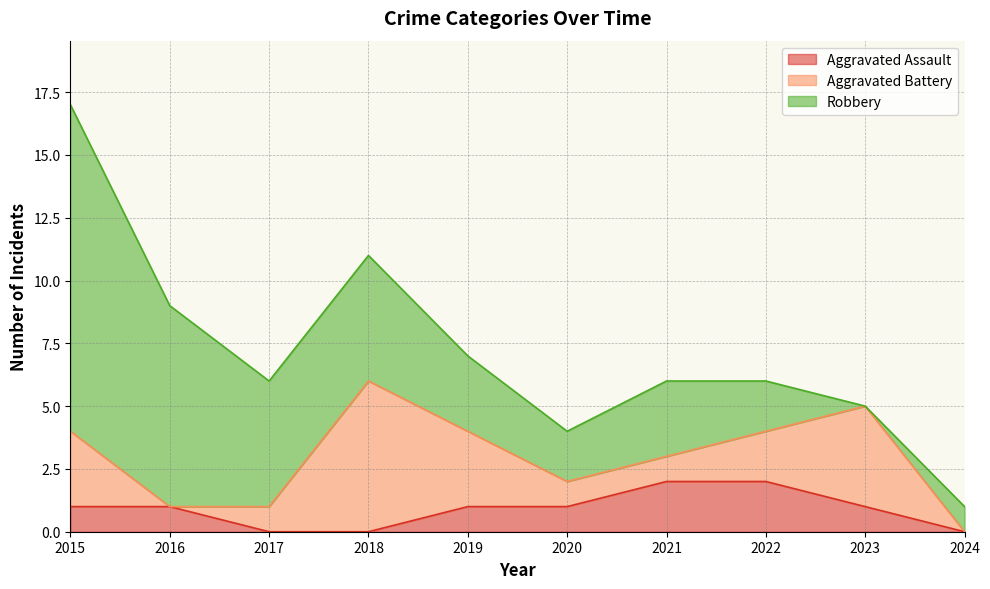

What are all the series names shown in the legend?

Aggravated Assault, Aggravated Battery, Robbery